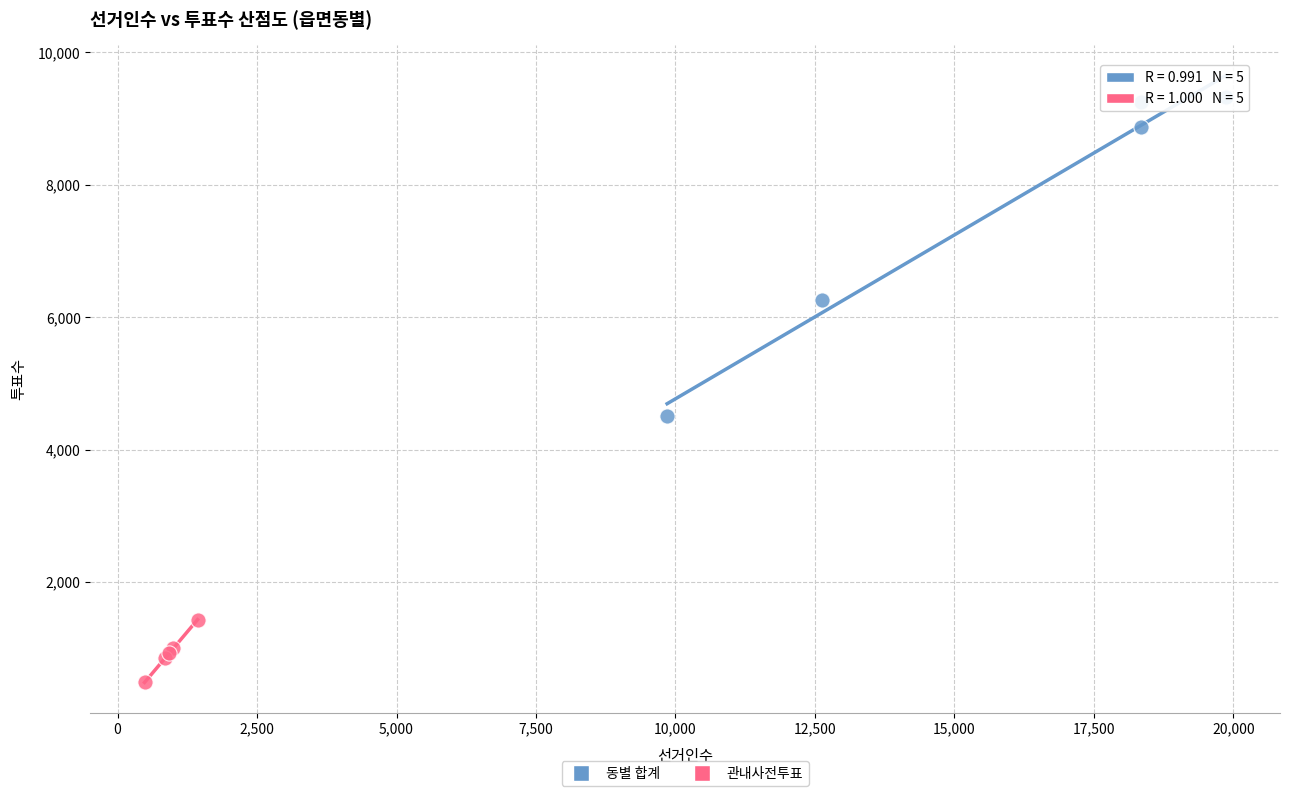

Which series reaches the maximum Y coordinate?

동별 합계